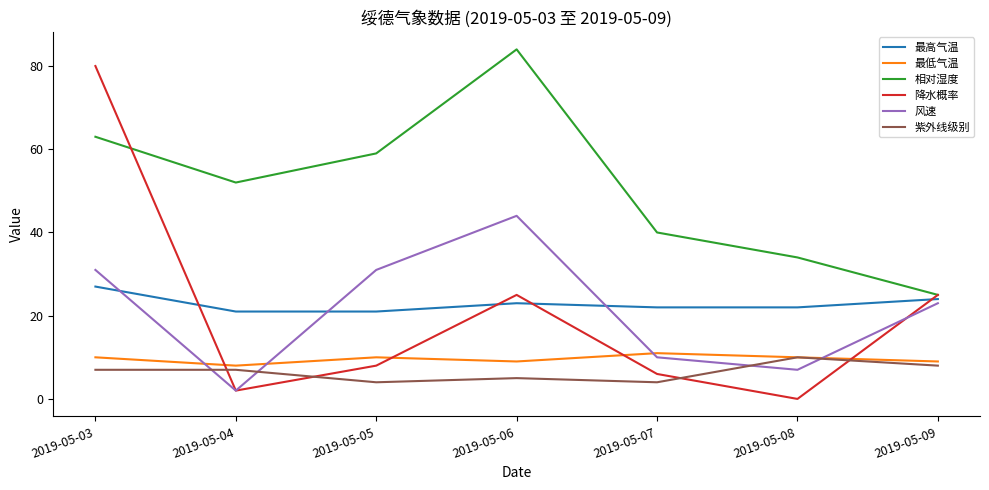

The value of 降水概率 at 2019-05-07 is 6. True or false?

True